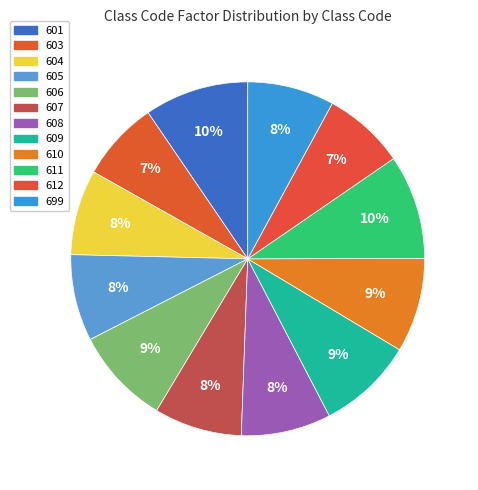

How many slices are in this pie chart?

12